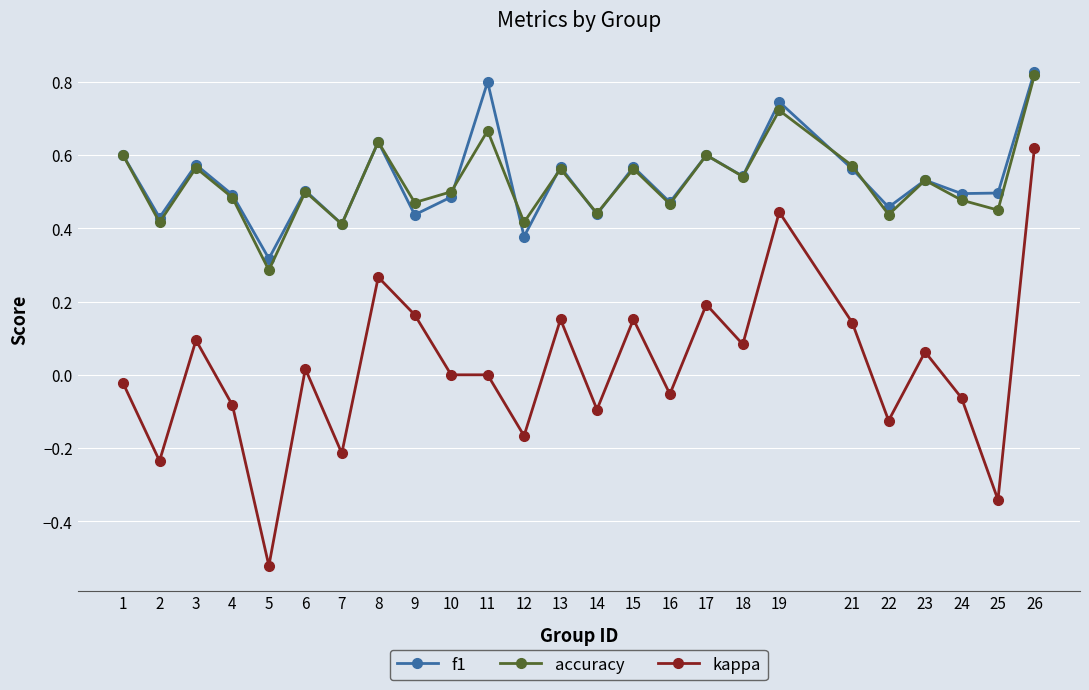

The kappa series shows 0.3 at 15. True or false?

False